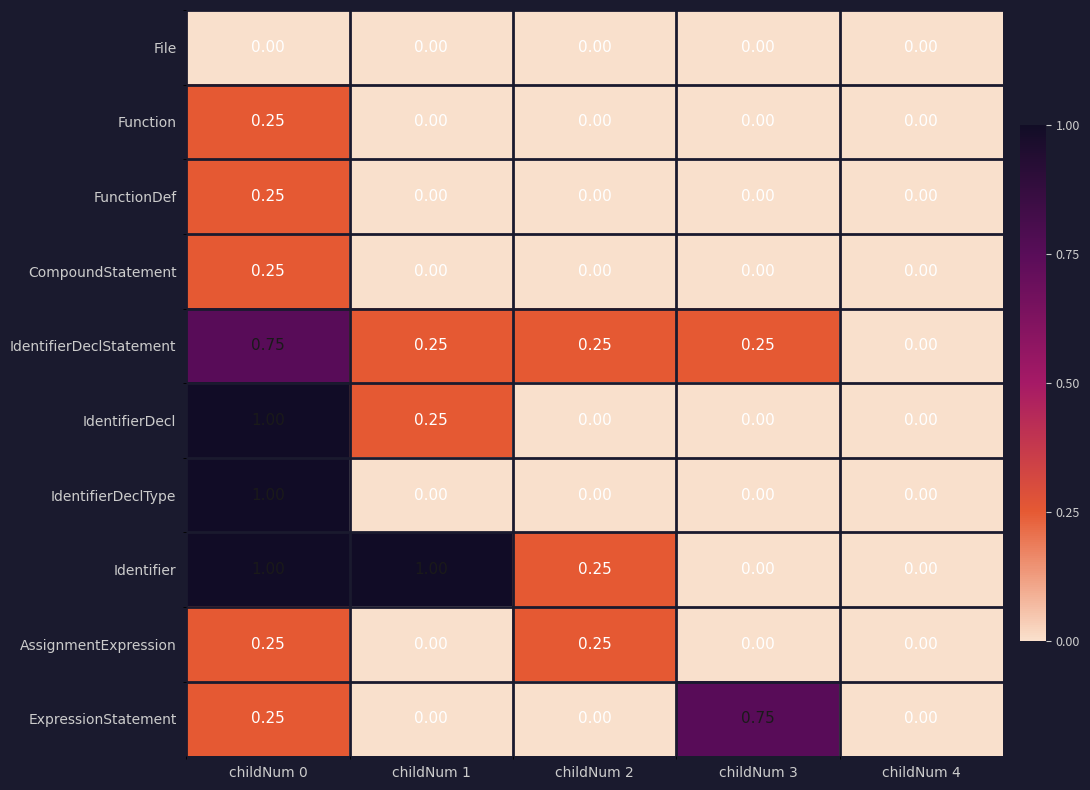

Count the number of data series in this chart.

10